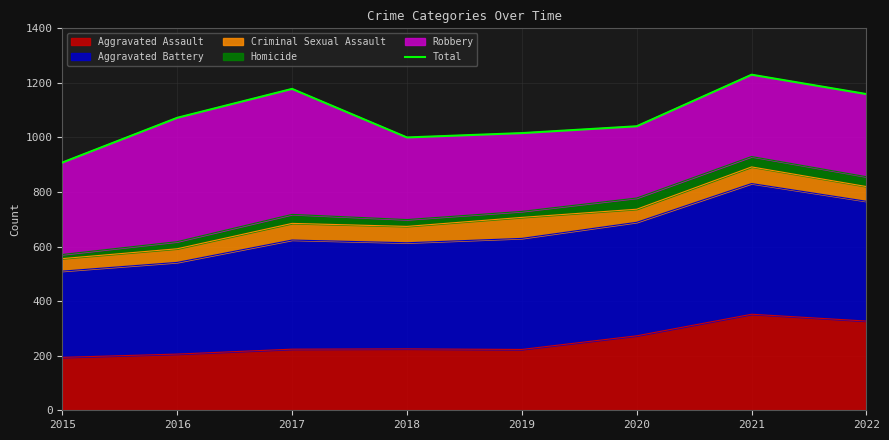

At which label is the value closest to 1069?

2016